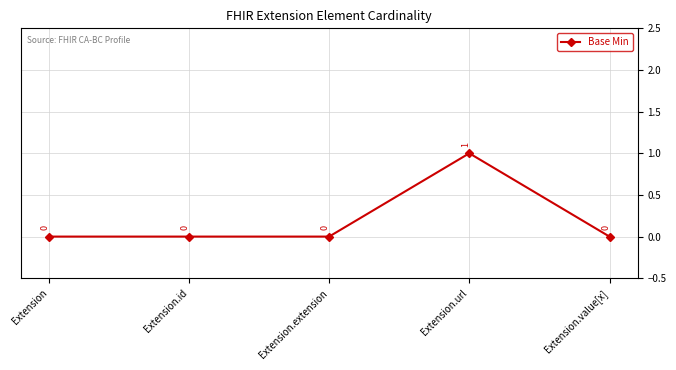

What is the label of the 3rd point from the right?

Extension.extension